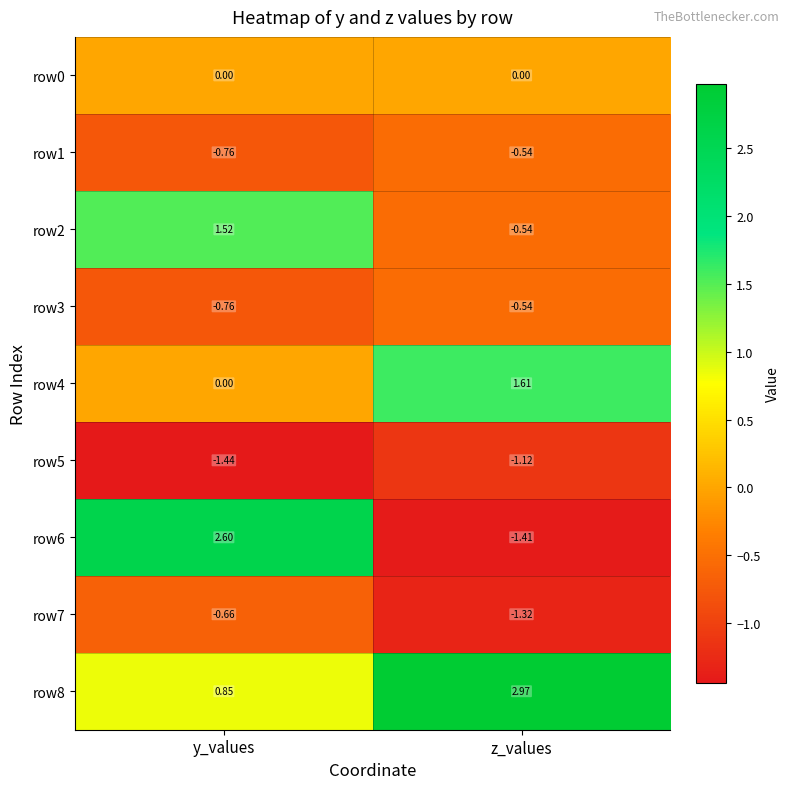

At which label does row7 reach its minimum?

z_values